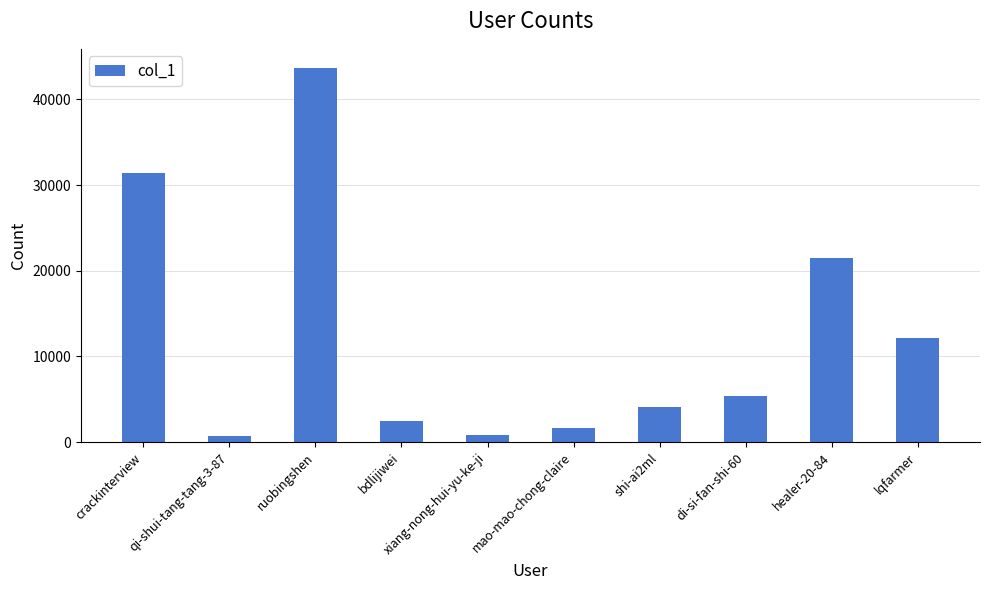

True or false: the data shows 702 at qi-shui-tang-tang-3-87.

True